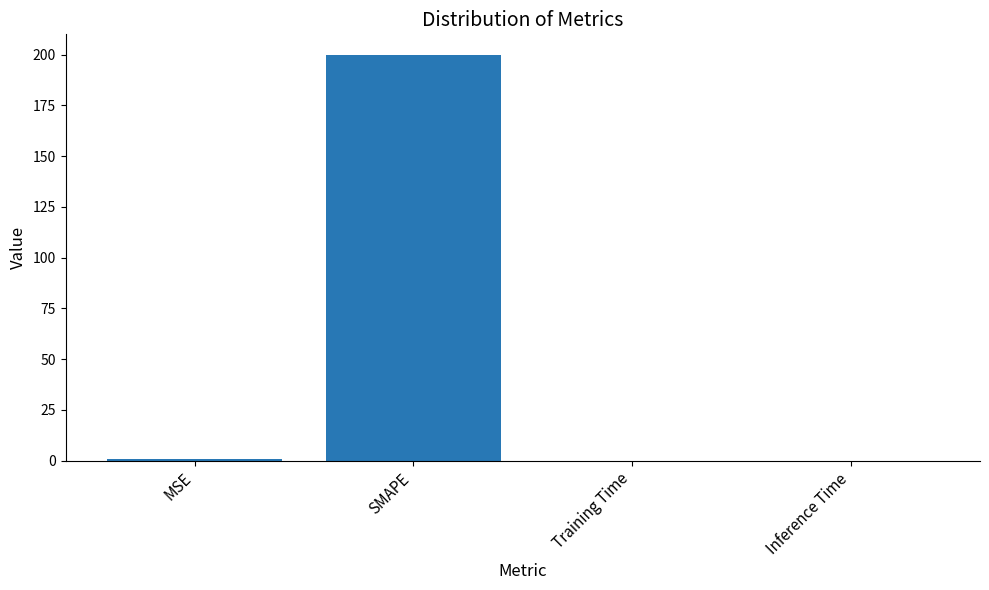

True or false: the data shows 0.0 at Inference Time.

True